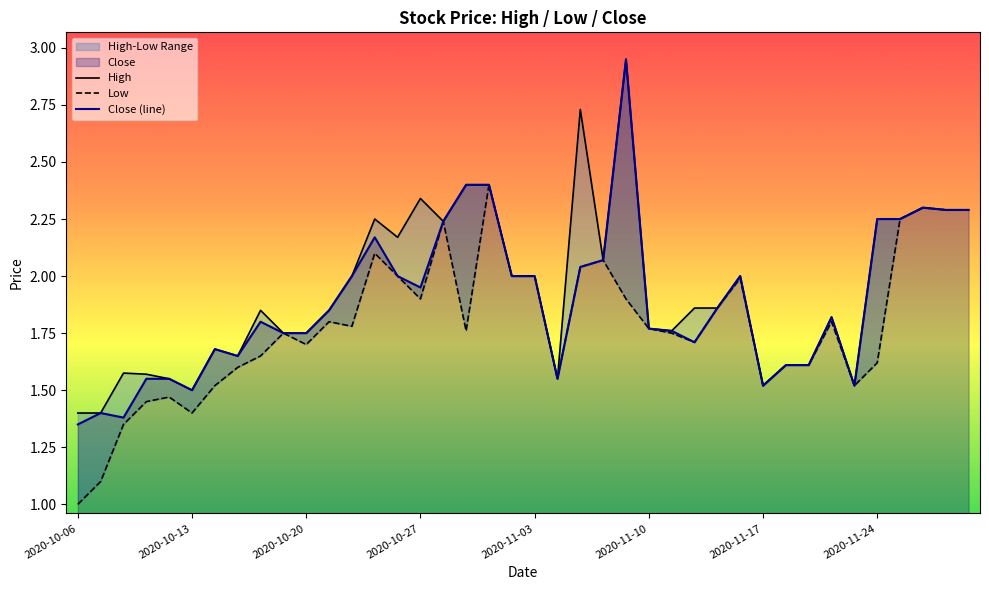

What is the sum of all Close (line) values?

75.5